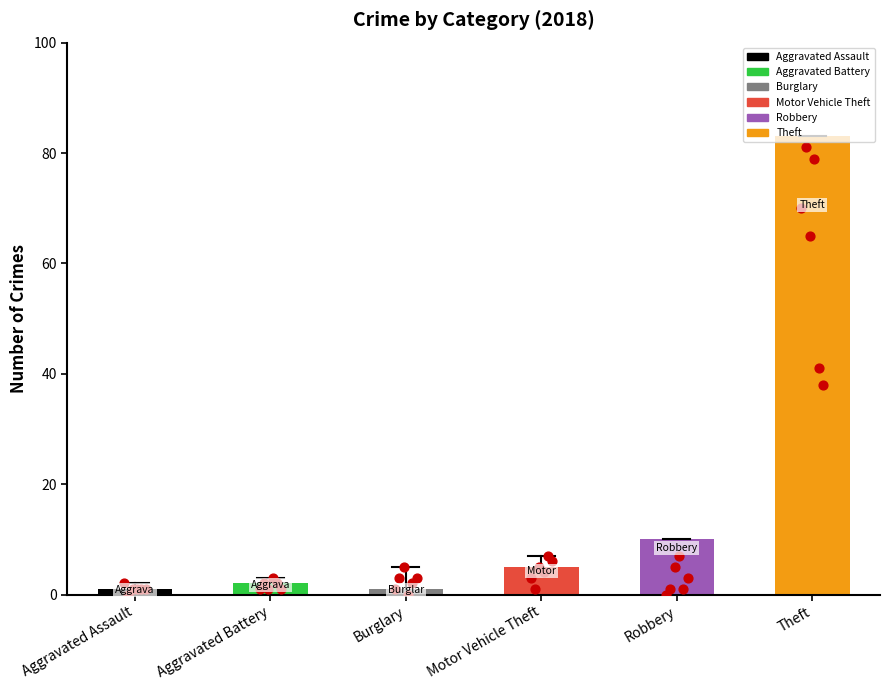

Between Robbery and Aggravated Battery, which is larger?

Robbery